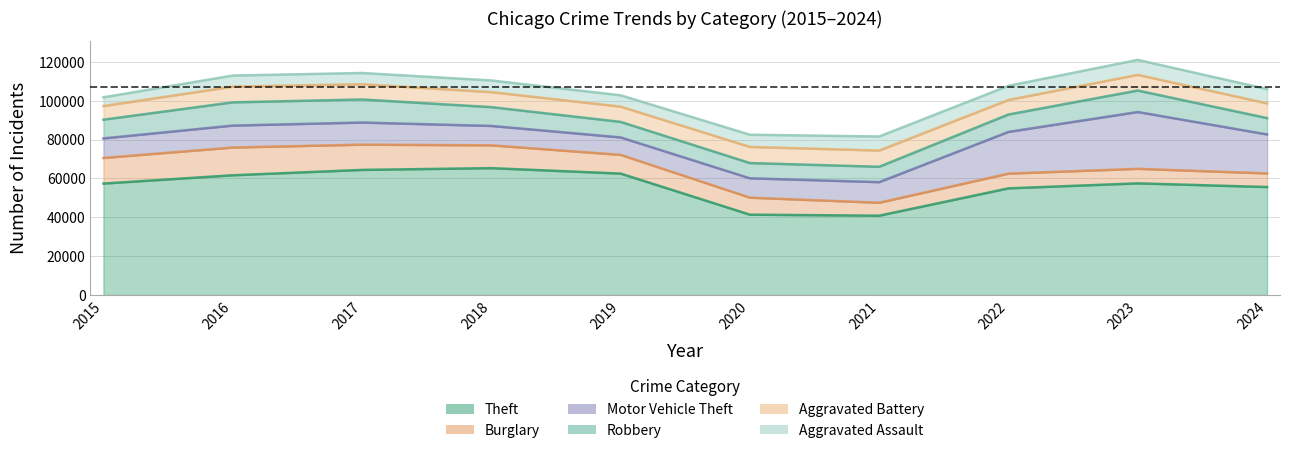

Reading left to right, extract all data points from this chart.

Theft: 57351	61623	64386	65290	62495	41343	40816	54888	57460	55566
Burglary: 13184	14289	13001	11747	9638	8758	6662	7592	7482	7012
Motor Vehicle Theft: 10068	11285	11380	9985	8978	9959	10604	21464	29252	20068
Robbery: 9638	11960	11880	9681	7995	7855	7920	8963	11053	8409
Aggravated Battery: 7019	8086	7845	7735	7858	8321	8347	7491	8078	7596
Aggravated Assault: 4480	5713	5793	6002	5841	6265	7242	7280	7712	7323